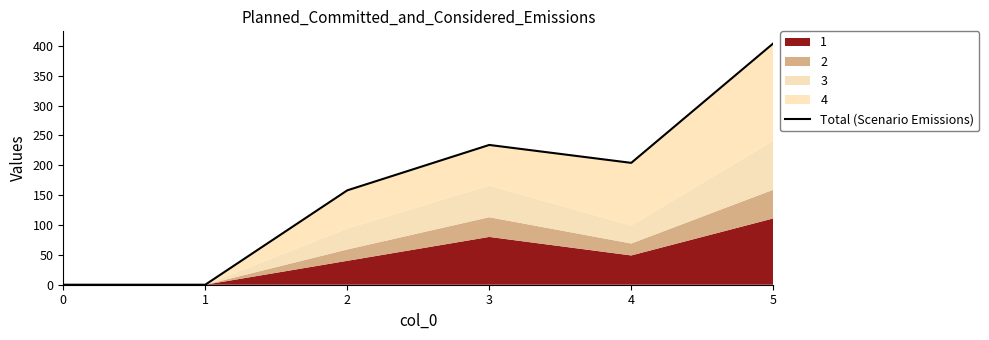

How many values are above zero?

4